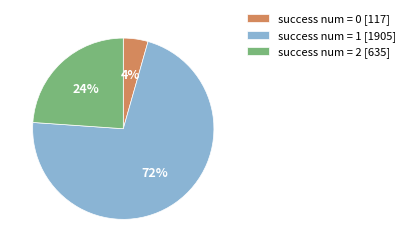

To the nearest percent, what percentage of the pie is success num = 0 [117]?

4%